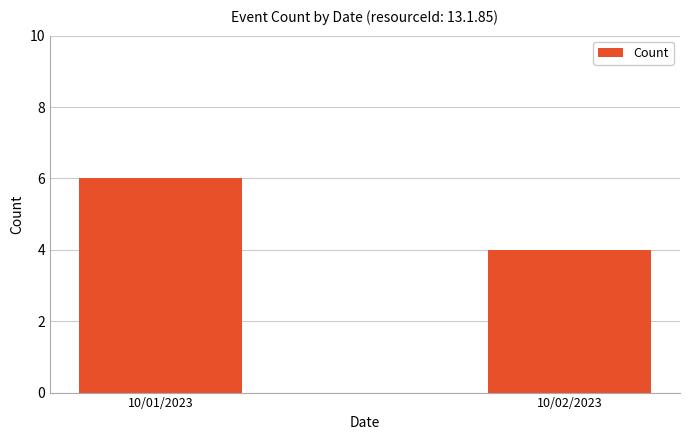

What is the greatest value displayed?

6